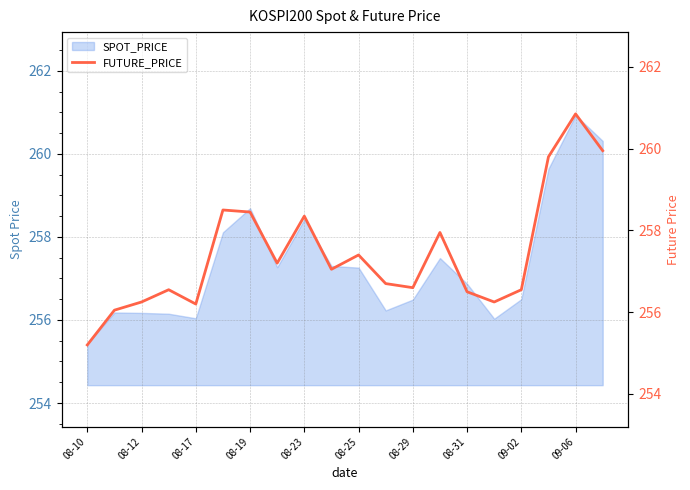

Is it true that SPOT_PRICE equals 140.7 at 08-23?

False